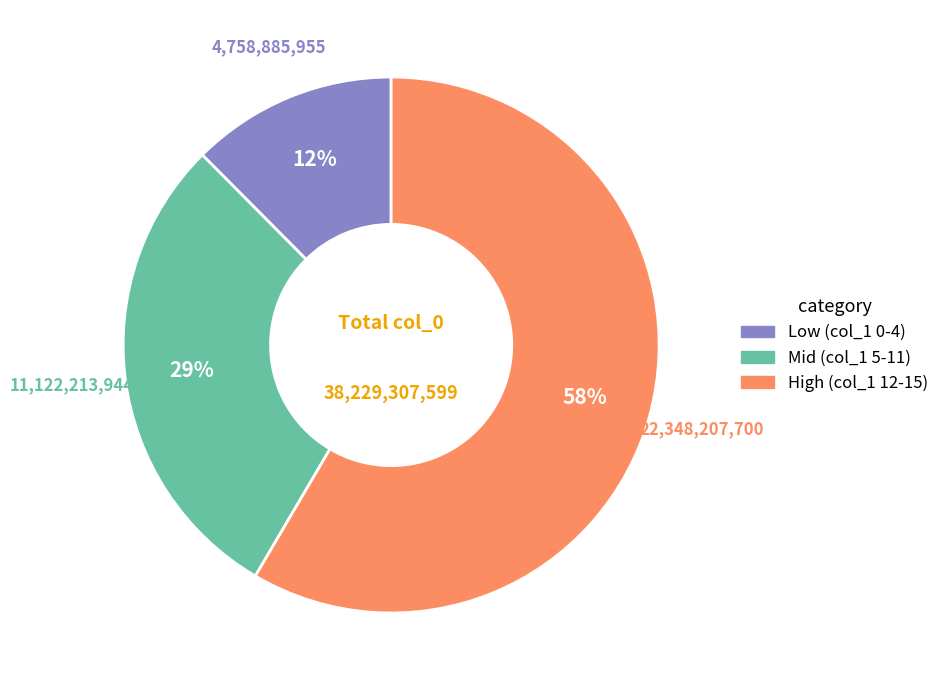

Is there a majority slice in this chart?

Yes